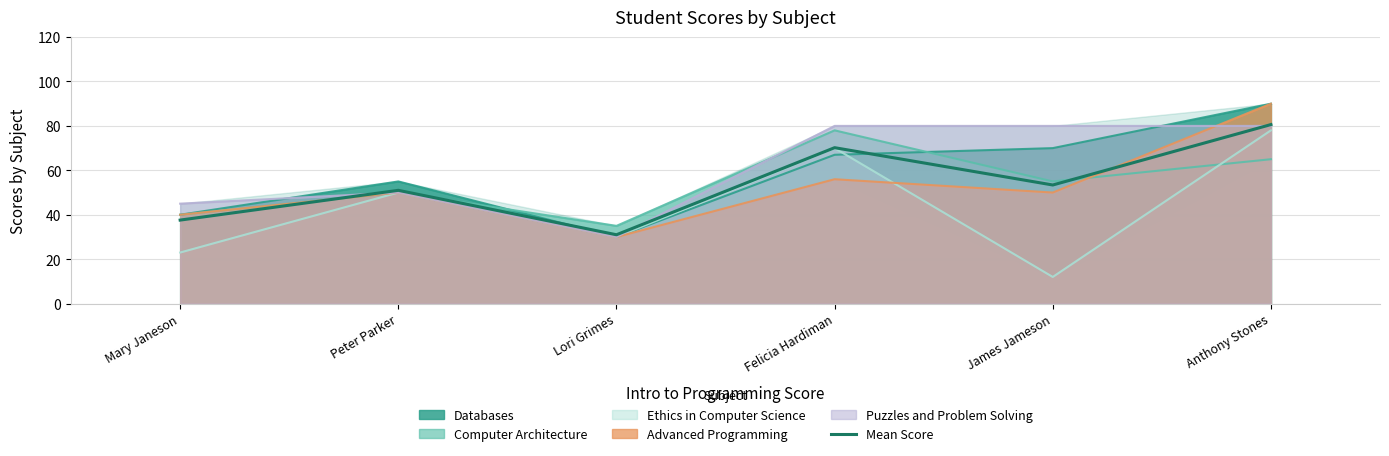

What is the difference between the maximum and second lowest values?

43.0